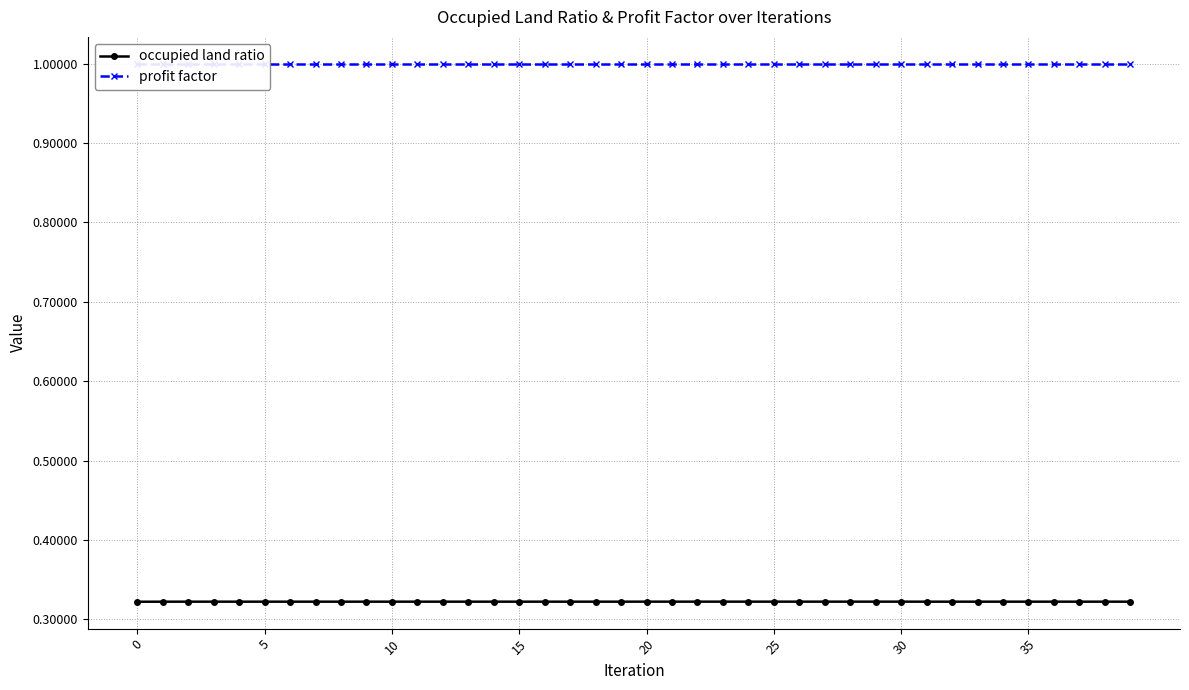

What is the label of the 28th point from the left?

27